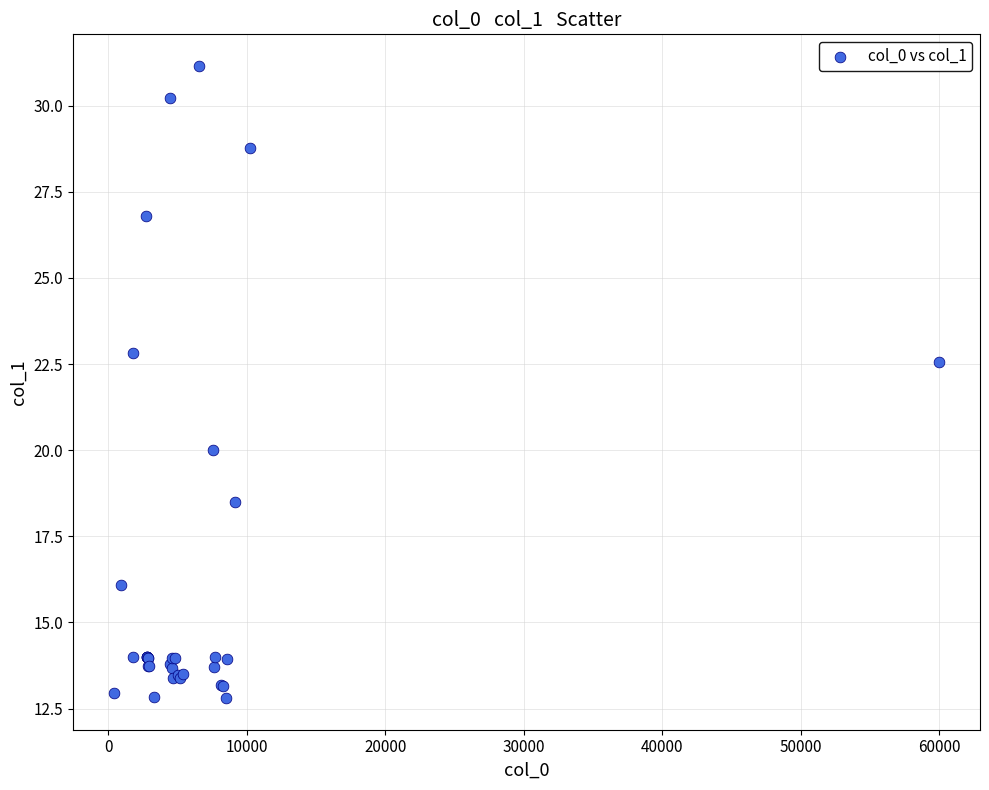

What Y value in the scatter plot is closest to 21?

20.0